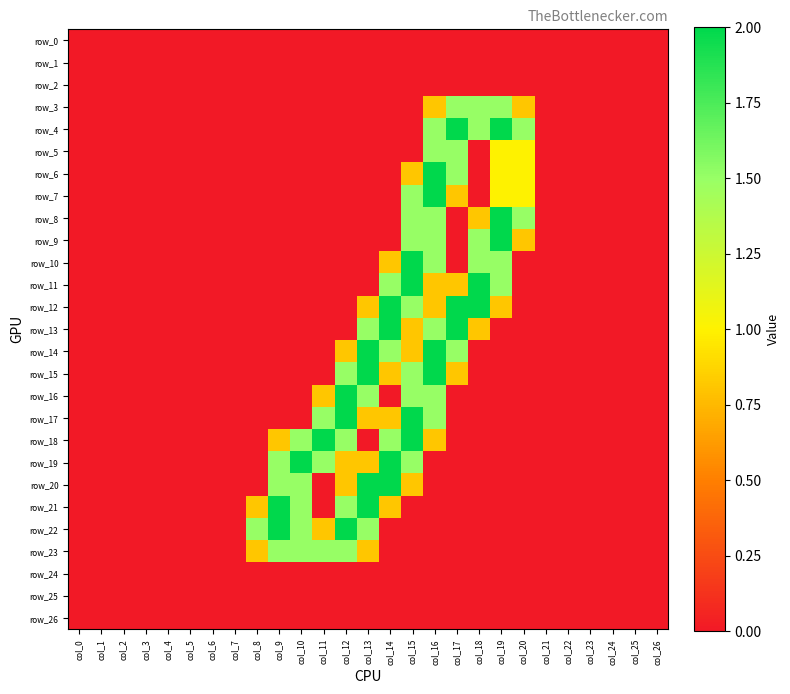

Reading left to right, list all the values displayed in this chart.

row_0: 0.0	0.0	0.0	0.0	0.0	0.0	0.0	0.0	0.0	0.0	0.0	0.0	0.0	0.0	0.0	0.0	0.0	0.0	0.0	0.0	0.0	0.0	0.0	0.0	0.0	0.0	0.0
row_1: 0.0	0.0	0.0	0.0	0.0	0.0	0.0	0.0	0.0	0.0	0.0	0.0	0.0	0.0	0.0	0.0	0.0	0.0	0.0	0.0	0.0	0.0	0.0	0.0	0.0	0.0	0.0
row_2: 0.0	0.0	0.0	0.0	0.0	0.0	0.0	0.0	0.0	0.0	0.0	0.0	0.0	0.0	0.0	0.0	0.0	0.0	0.0	0.0	0.0	0.0	0.0	0.0	0.0	0.0	0.0
row_3: 0.0	0.0	0.0	0.0	0.0	0.0	0.0	0.0	0.0	0.0	0.0	0.0	0.0	0.0	0.0	0.0	0.8	1.5	1.5	1.5	0.8	0.0	0.0	0.0	0.0	0.0	0.0
row_4: 0.0	0.0	0.0	0.0	0.0	0.0	0.0	0.0	0.0	0.0	0.0	0.0	0.0	0.0	0.0	0.0	1.5	2.0	1.5	2.0	1.5	0.0	0.0	0.0	0.0	0.0	0.0
row_5: 0.0	0.0	0.0	0.0	0.0	0.0	0.0	0.0	0.0	0.0	0.0	0.0	0.0	0.0	0.0	0.0	1.5	1.5	0.0	1.0	1.0	0.0	0.0	0.0	0.0	0.0	0.0
row_6: 0.0	0.0	0.0	0.0	0.0	0.0	0.0	0.0	0.0	0.0	0.0	0.0	0.0	0.0	0.0	0.8	2.0	1.5	0.0	1.0	1.0	0.0	0.0	0.0	0.0	0.0	0.0
row_7: 0.0	0.0	0.0	0.0	0.0	0.0	0.0	0.0	0.0	0.0	0.0	0.0	0.0	0.0	0.0	1.5	2.0	0.8	0.0	1.0	1.0	0.0	0.0	0.0	0.0	0.0	0.0
row_8: 0.0	0.0	0.0	0.0	0.0	0.0	0.0	0.0	0.0	0.0	0.0	0.0	0.0	0.0	0.0	1.5	1.5	0.0	0.8	2.0	1.5	0.0	0.0	0.0	0.0	0.0	0.0
row_9: 0.0	0.0	0.0	0.0	0.0	0.0	0.0	0.0	0.0	0.0	0.0	0.0	0.0	0.0	0.0	1.5	1.5	0.0	1.5	2.0	0.8	0.0	0.0	0.0	0.0	0.0	0.0
row_10: 0.0	0.0	0.0	0.0	0.0	0.0	0.0	0.0	0.0	0.0	0.0	0.0	0.0	0.0	0.8	2.0	1.5	0.0	1.5	1.5	0.0	0.0	0.0	0.0	0.0	0.0	0.0
row_11: 0.0	0.0	0.0	0.0	0.0	0.0	0.0	0.0	0.0	0.0	0.0	0.0	0.0	0.0	1.5	2.0	0.8	0.8	2.0	1.5	0.0	0.0	0.0	0.0	0.0	0.0	0.0
row_12: 0.0	0.0	0.0	0.0	0.0	0.0	0.0	0.0	0.0	0.0	0.0	0.0	0.0	0.8	2.0	1.5	0.8	2.0	2.0	0.8	0.0	0.0	0.0	0.0	0.0	0.0	0.0
row_13: 0.0	0.0	0.0	0.0	0.0	0.0	0.0	0.0	0.0	0.0	0.0	0.0	0.0	1.5	2.0	0.8	1.5	2.0	0.8	0.0	0.0	0.0	0.0	0.0	0.0	0.0	0.0
row_14: 0.0	0.0	0.0	0.0	0.0	0.0	0.0	0.0	0.0	0.0	0.0	0.0	0.8	2.0	1.5	0.8	2.0	1.5	0.0	0.0	0.0	0.0	0.0	0.0	0.0	0.0	0.0
row_15: 0.0	0.0	0.0	0.0	0.0	0.0	0.0	0.0	0.0	0.0	0.0	0.0	1.5	2.0	0.8	1.5	2.0	0.8	0.0	0.0	0.0	0.0	0.0	0.0	0.0	0.0	0.0
row_16: 0.0	0.0	0.0	0.0	0.0	0.0	0.0	0.0	0.0	0.0	0.0	0.8	2.0	1.5	0.0	1.5	1.5	0.0	0.0	0.0	0.0	0.0	0.0	0.0	0.0	0.0	0.0
row_17: 0.0	0.0	0.0	0.0	0.0	0.0	0.0	0.0	0.0	0.0	0.0	1.5	2.0	0.8	0.8	2.0	1.5	0.0	0.0	0.0	0.0	0.0	0.0	0.0	0.0	0.0	0.0
row_18: 0.0	0.0	0.0	0.0	0.0	0.0	0.0	0.0	0.0	0.8	1.5	2.0	1.5	0.0	1.5	2.0	0.8	0.0	0.0	0.0	0.0	0.0	0.0	0.0	0.0	0.0	0.0
row_19: 0.0	0.0	0.0	0.0	0.0	0.0	0.0	0.0	0.0	1.5	2.0	1.5	0.8	0.8	2.0	1.5	0.0	0.0	0.0	0.0	0.0	0.0	0.0	0.0	0.0	0.0	0.0
row_20: 0.0	0.0	0.0	0.0	0.0	0.0	0.0	0.0	0.0	1.5	1.5	0.0	0.8	2.0	2.0	0.8	0.0	0.0	0.0	0.0	0.0	0.0	0.0	0.0	0.0	0.0	0.0
row_21: 0.0	0.0	0.0	0.0	0.0	0.0	0.0	0.0	0.8	2.0	1.5	0.0	1.5	2.0	0.8	0.0	0.0	0.0	0.0	0.0	0.0	0.0	0.0	0.0	0.0	0.0	0.0
row_22: 0.0	0.0	0.0	0.0	0.0	0.0	0.0	0.0	1.5	2.0	1.5	0.8	2.0	1.5	0.0	0.0	0.0	0.0	0.0	0.0	0.0	0.0	0.0	0.0	0.0	0.0	0.0
row_23: 0.0	0.0	0.0	0.0	0.0	0.0	0.0	0.0	0.8	1.5	1.5	1.5	1.5	0.8	0.0	0.0	0.0	0.0	0.0	0.0	0.0	0.0	0.0	0.0	0.0	0.0	0.0
row_24: 0.0	0.0	0.0	0.0	0.0	0.0	0.0	0.0	0.0	0.0	0.0	0.0	0.0	0.0	0.0	0.0	0.0	0.0	0.0	0.0	0.0	0.0	0.0	0.0	0.0	0.0	0.0
row_25: 0.0	0.0	0.0	0.0	0.0	0.0	0.0	0.0	0.0	0.0	0.0	0.0	0.0	0.0	0.0	0.0	0.0	0.0	0.0	0.0	0.0	0.0	0.0	0.0	0.0	0.0	0.0
row_26: 0.0	0.0	0.0	0.0	0.0	0.0	0.0	0.0	0.0	0.0	0.0	0.0	0.0	0.0	0.0	0.0	0.0	0.0	0.0	0.0	0.0	0.0	0.0	0.0	0.0	0.0	0.0